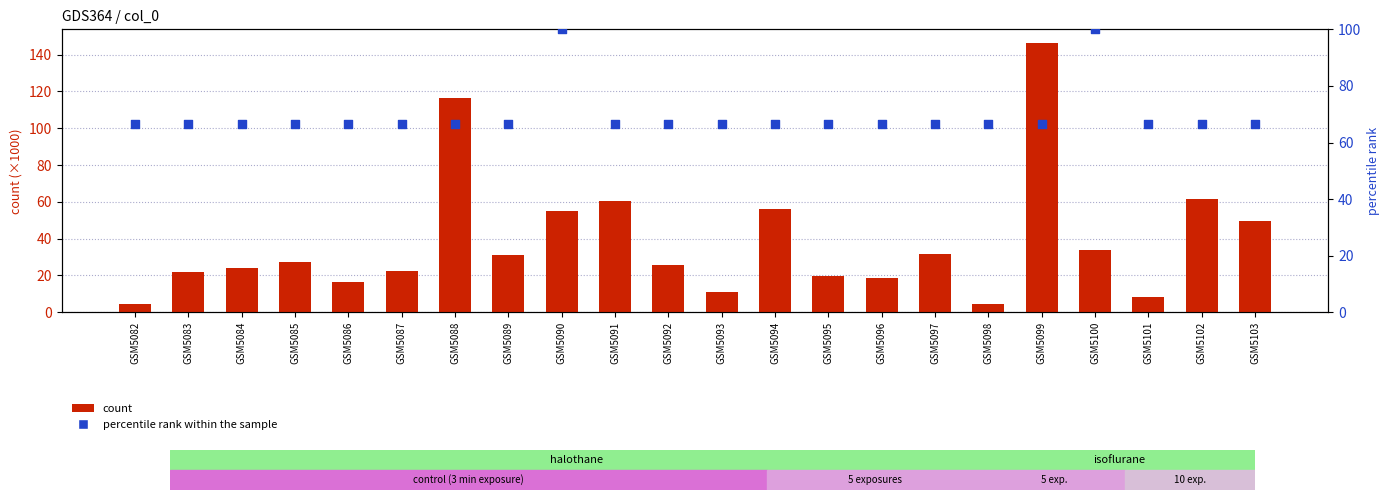

Which series has the largest total across all categories?

col_4 (percentile rank)